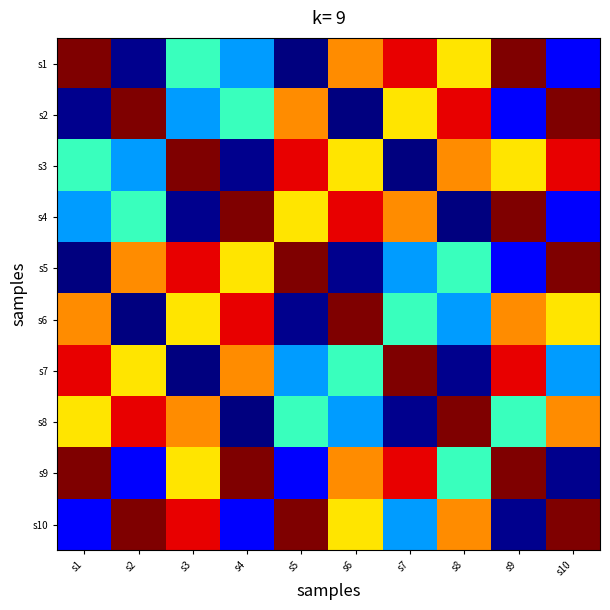

Reading left to right, what are all the values shown in this chart?

s1: s1=0.1	s2=0.0	s3=0.1	s4=0.1	s5=0.0	s6=0.1	s7=0.1	s8=0.1	s9=0.1	s10=0.0
s2: s1=0.0	s2=0.1	s3=0.1	s4=0.1	s5=0.1	s6=0.0	s7=0.1	s8=0.1	s9=0.0	s10=0.1
s3: s1=0.1	s2=0.1	s3=0.1	s4=0.0	s5=0.1	s6=0.1	s7=0.0	s8=0.1	s9=0.1	s10=0.1
s4: s1=0.1	s2=0.1	s3=0.0	s4=0.1	s5=0.1	s6=0.1	s7=0.1	s8=0.0	s9=0.1	s10=0.0
s5: s1=0.0	s2=0.1	s3=0.1	s4=0.1	s5=0.1	s6=0.0	s7=0.1	s8=0.1	s9=0.0	s10=0.1
s6: s1=0.1	s2=0.0	s3=0.1	s4=0.1	s5=0.0	s6=0.1	s7=0.1	s8=0.1	s9=0.1	s10=0.1
s7: s1=0.1	s2=0.1	s3=0.0	s4=0.1	s5=0.1	s6=0.1	s7=0.1	s8=0.0	s9=0.1	s10=0.1
s8: s1=0.1	s2=0.1	s3=0.1	s4=0.0	s5=0.1	s6=0.1	s7=0.0	s8=0.1	s9=0.1	s10=0.1
s9: s1=0.1	s2=0.0	s3=0.1	s4=0.1	s5=0.0	s6=0.1	s7=0.1	s8=0.1	s9=0.1	s10=0.0
s10: s1=0.0	s2=0.1	s3=0.1	s4=0.0	s5=0.1	s6=0.1	s7=0.1	s8=0.1	s9=0.0	s10=0.1